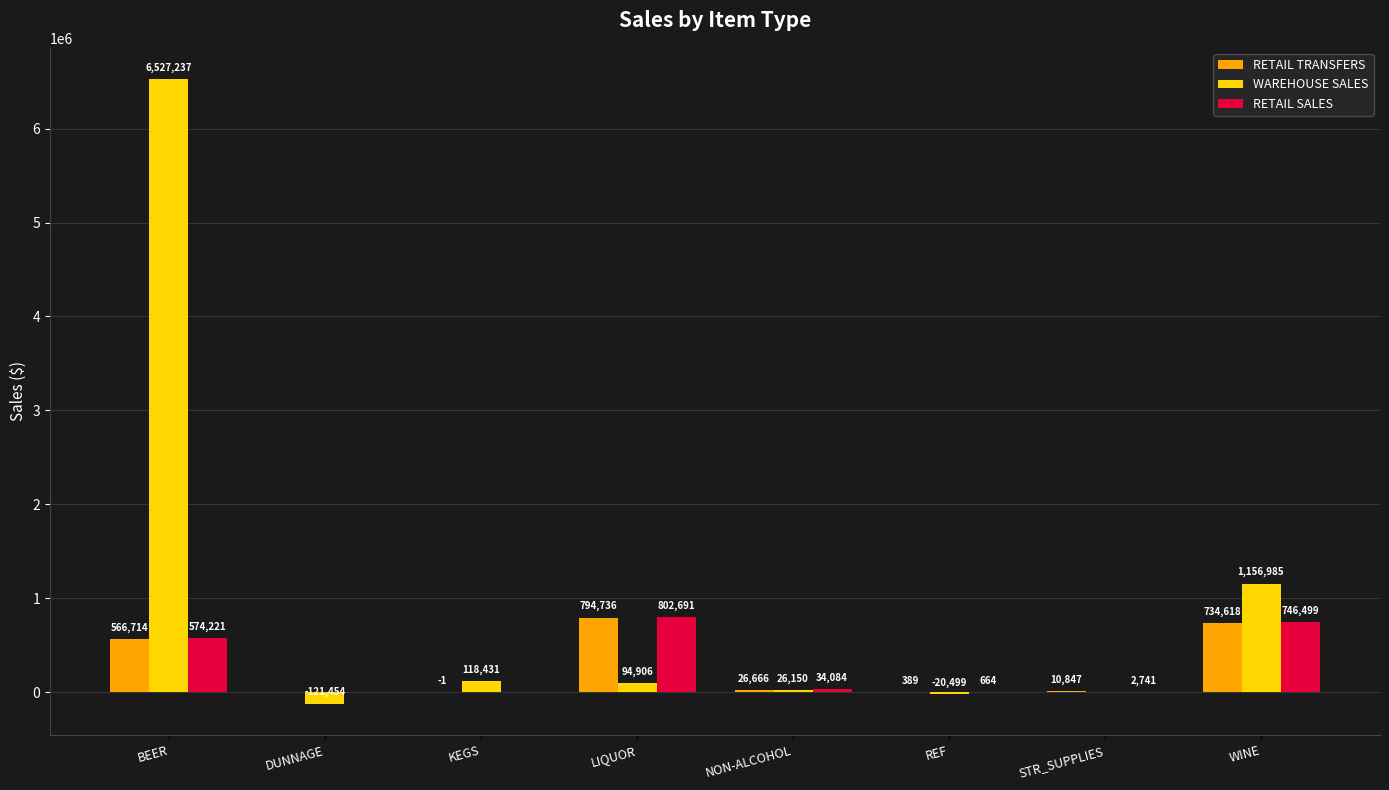

At which category does the chart reach its peak across all series?

BEER